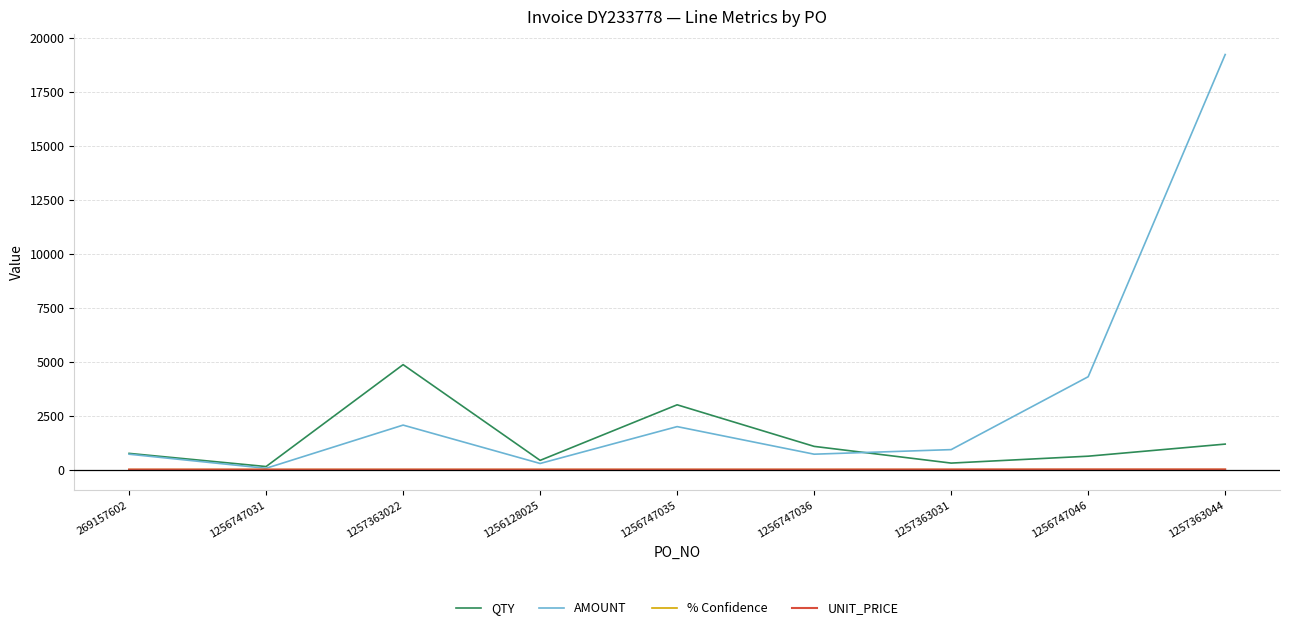

How many distinct data groups are displayed?

4